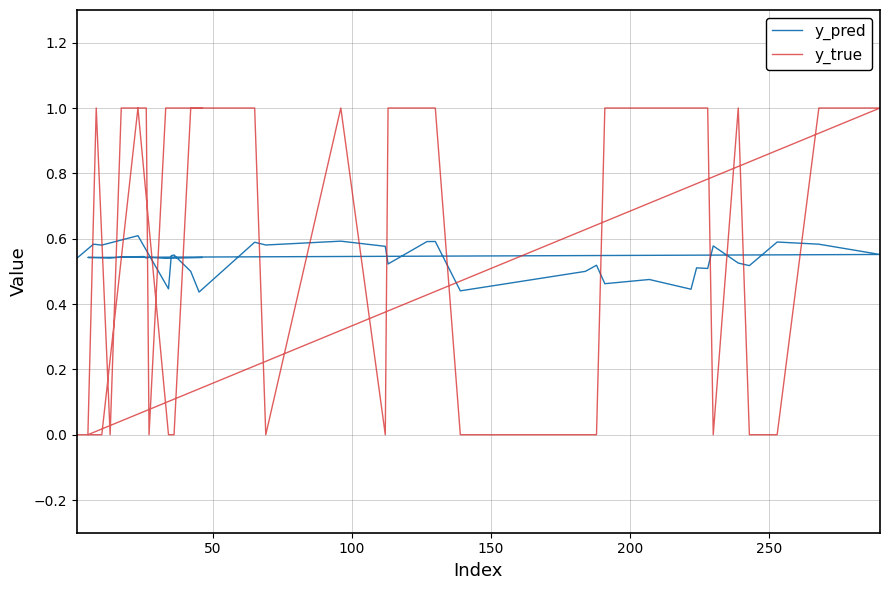

How many times do y_pred and y_true cross each other?

19